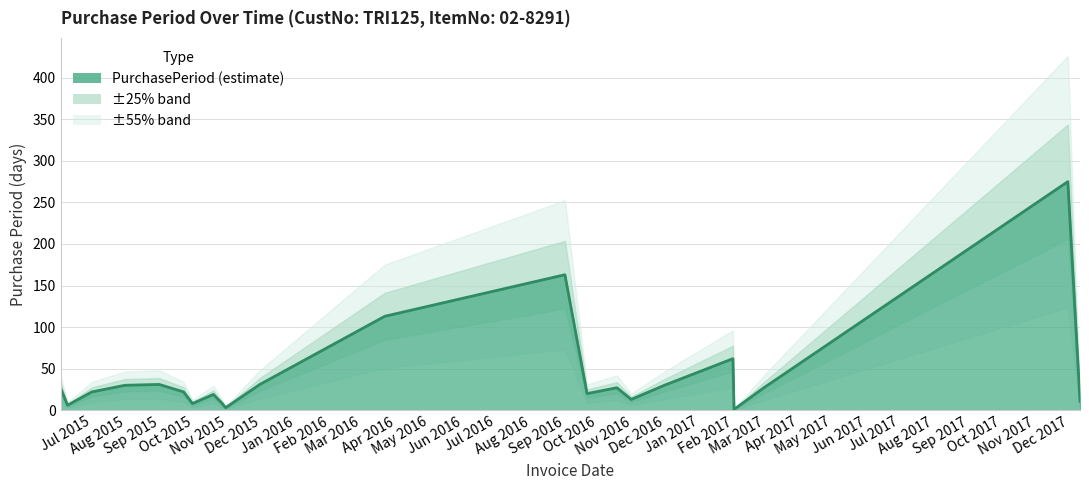

Approximately how many times larger is the value at 2016-11-30 compared to 2016-10-31?

2.3